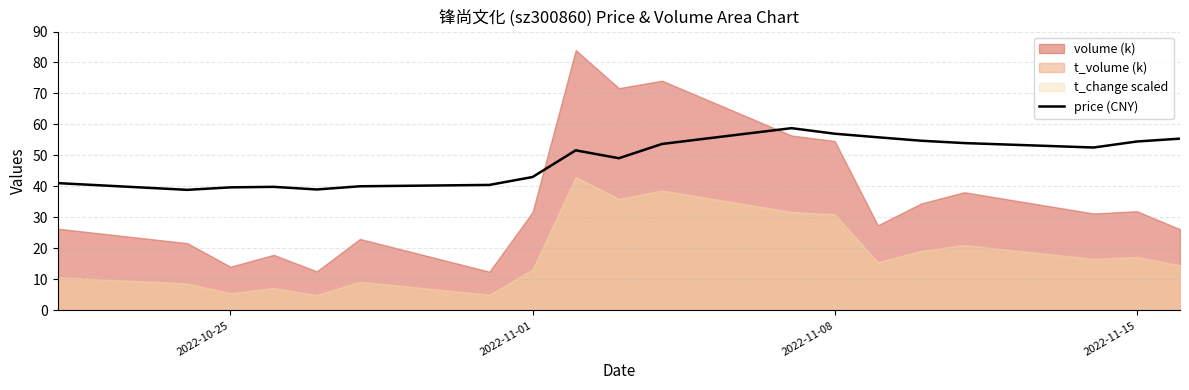

What is the highest value of the price (CNY) series?

58.8